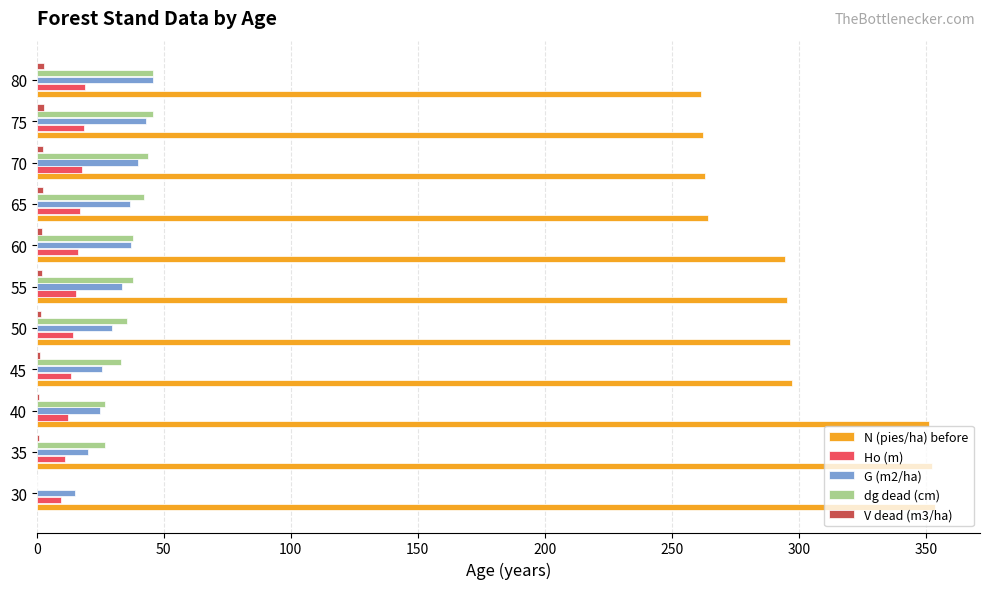

What is the sum of all Ho (m) values?

164.6